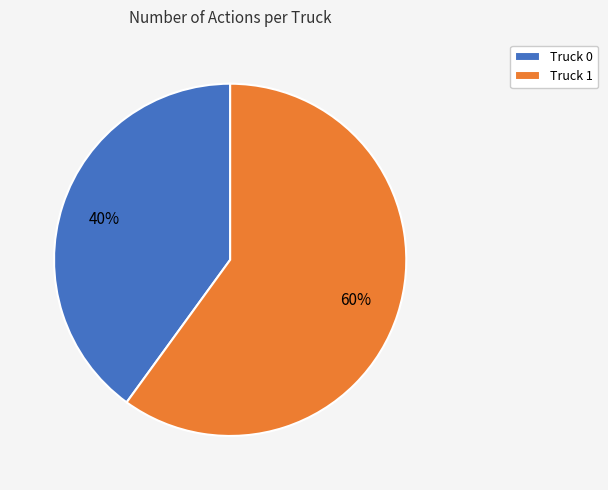

Which category has the smallest portion of the pie?

Truck 0